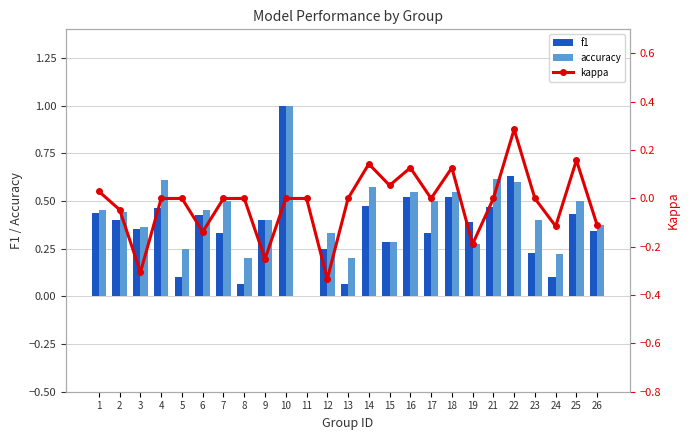

How many categories are shown in the chart?

25